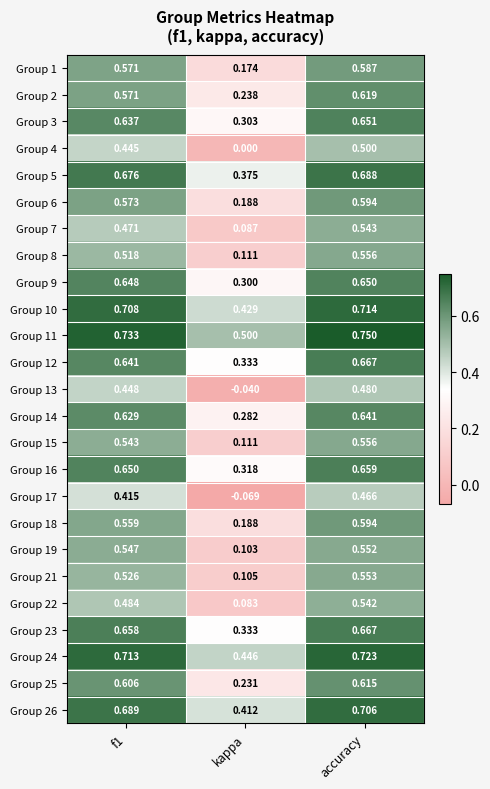

Between kappa and accuracy, which series saw the biggest shift?

Group 17